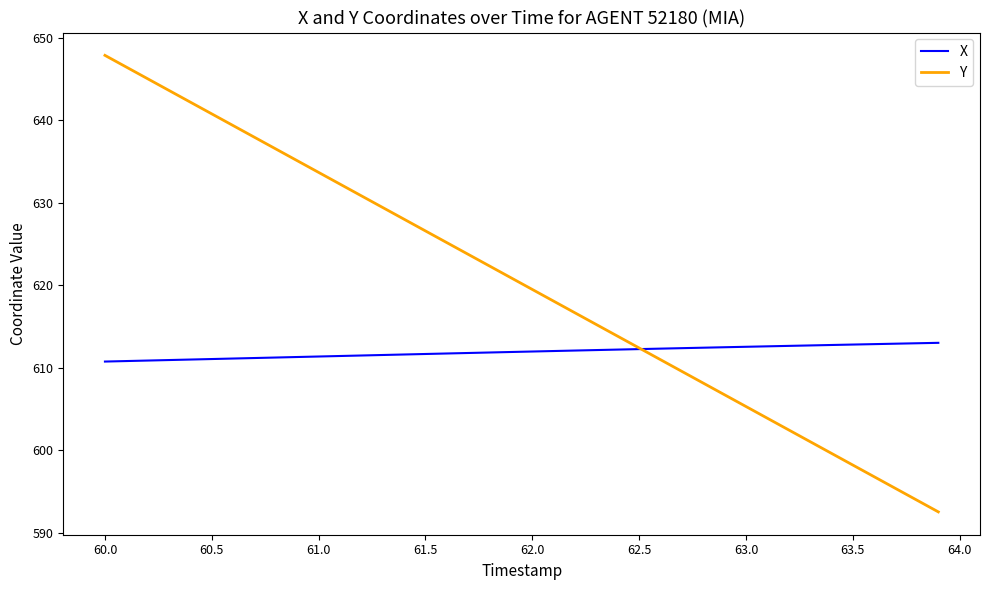

What is the minimum value for Y?

592.6